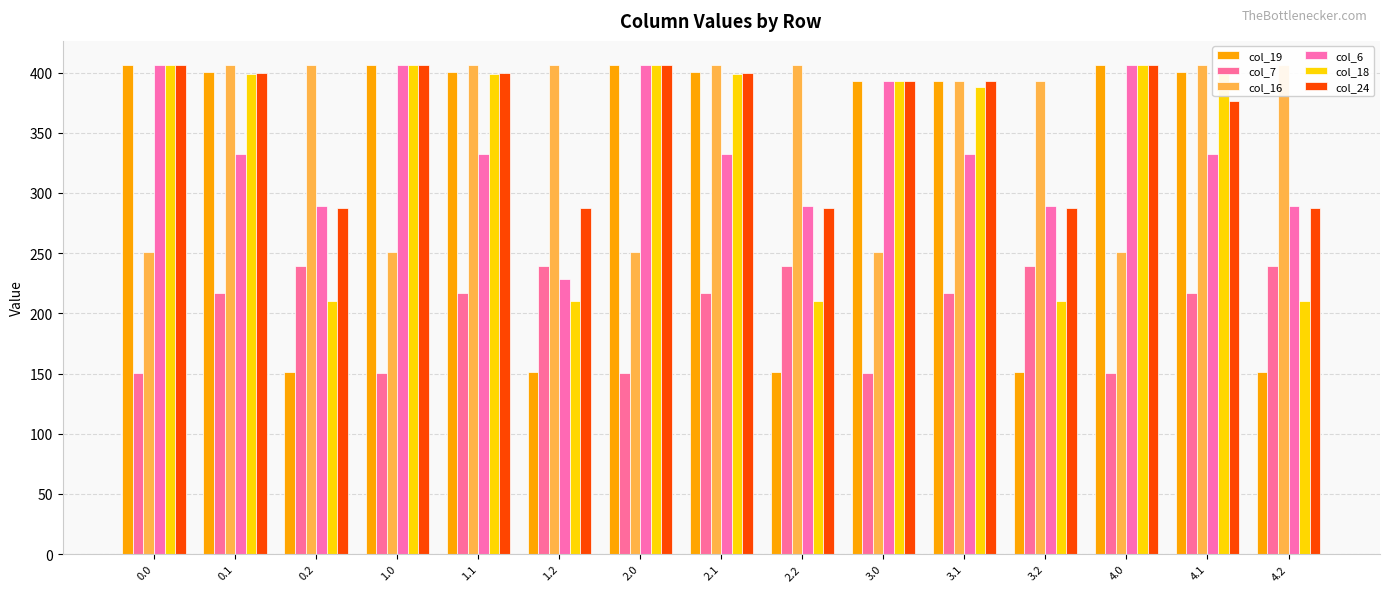

What is the sum of the col_6 values at 2.1 and 3.2?

621.4